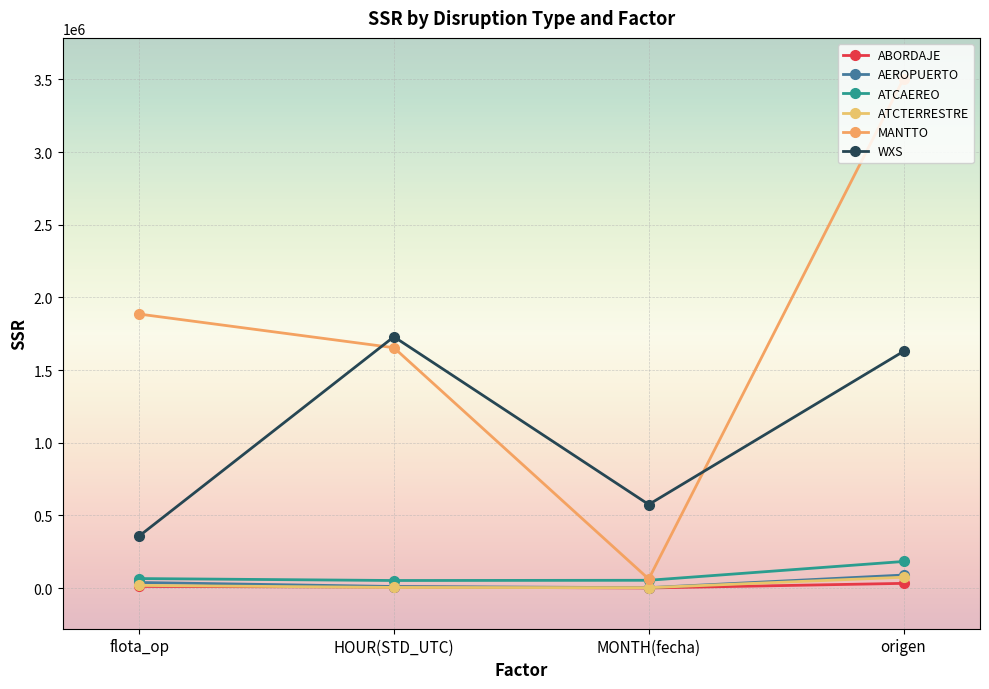

Reading right to left, what are all the values shown in this chart?

ABORDAJE: origen=32118.6	MONTH(fecha)=398.6	HOUR(STD_UTC)=6752.6	flota_op=11118.1
AEROPUERTO: origen=89289.7	MONTH(fecha)=2447.1	HOUR(STD_UTC)=10463.0	flota_op=38287.6
ATCAEREO: origen=182731.0	MONTH(fecha)=53328.2	HOUR(STD_UTC)=51815.8	flota_op=65183.7
ATCTERRESTRE: origen=74429.1	MONTH(fecha)=2359.3	HOUR(STD_UTC)=4162.8	flota_op=17948.0
MANTTO: origen=3505620.8	MONTH(fecha)=61995.3	HOUR(STD_UTC)=1653826.9	flota_op=1885518.5
WXS: origen=1628829.2	MONTH(fecha)=574801.8	HOUR(STD_UTC)=1729186.3	flota_op=357440.5